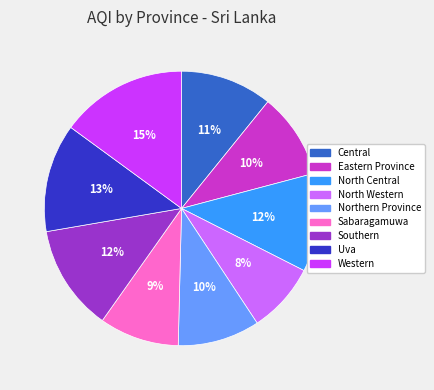

Does Uva account for over 50% of the chart?

No